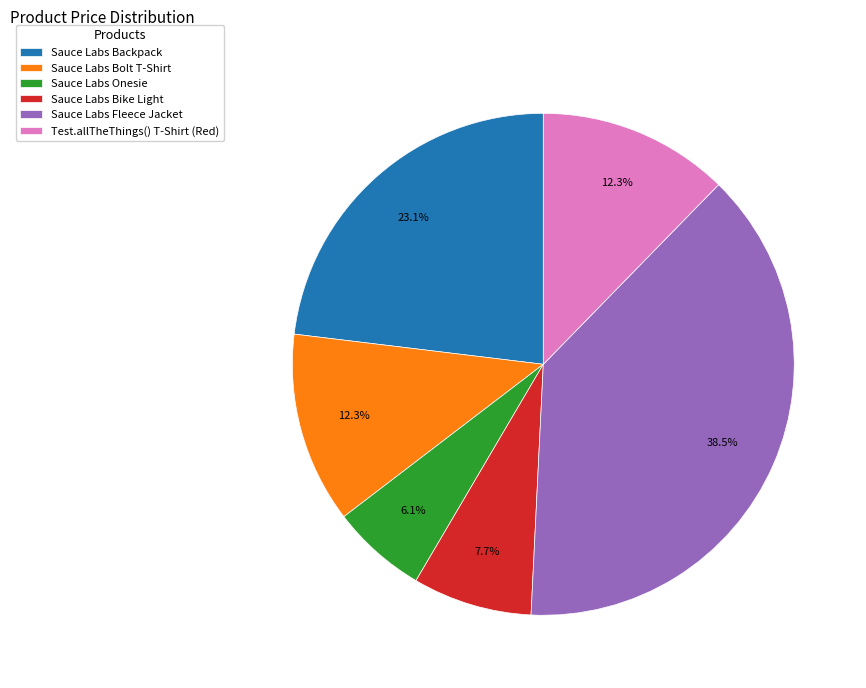

What percentage is the Sauce Labs Bike Light slice, to the nearest percent?

8%